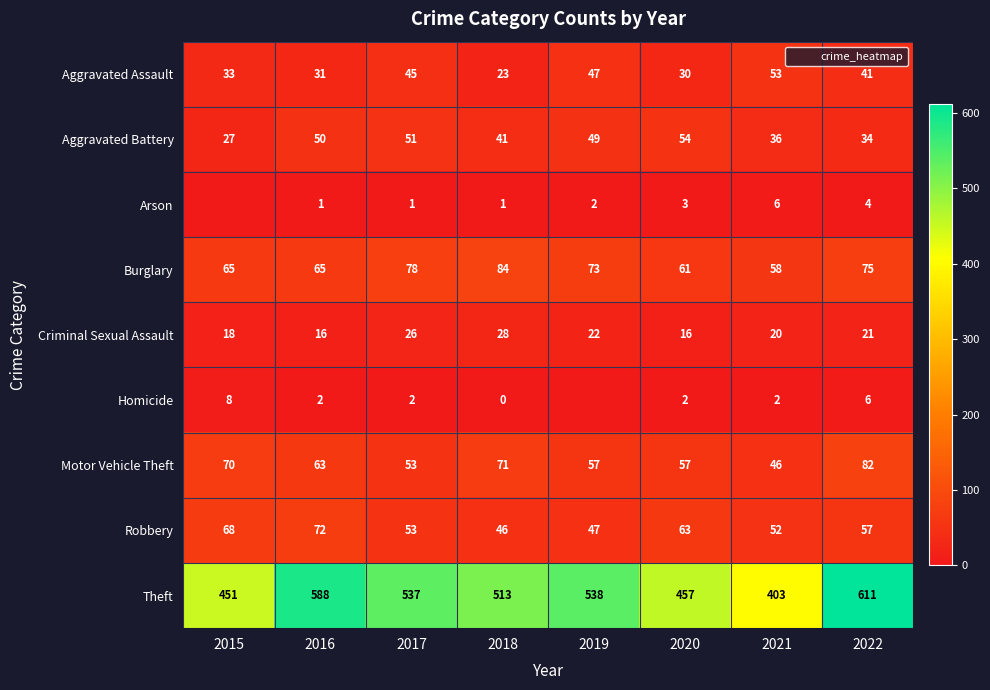

List the series in order of their peak value, highest first.

Theft, Burglary, Motor Vehicle Theft, Robbery, Aggravated Battery, Aggravated Assault, Criminal Sexual Assault, Homicide, Arson